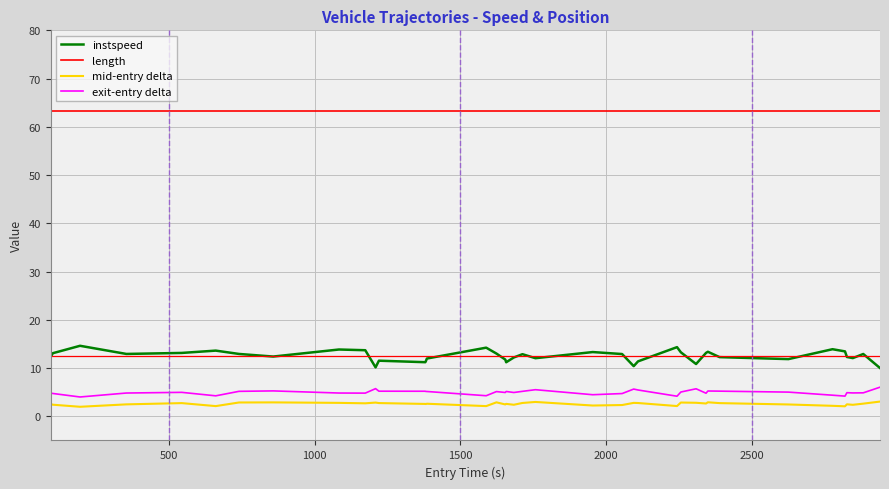

What is the lowest value of the length series?

63.3